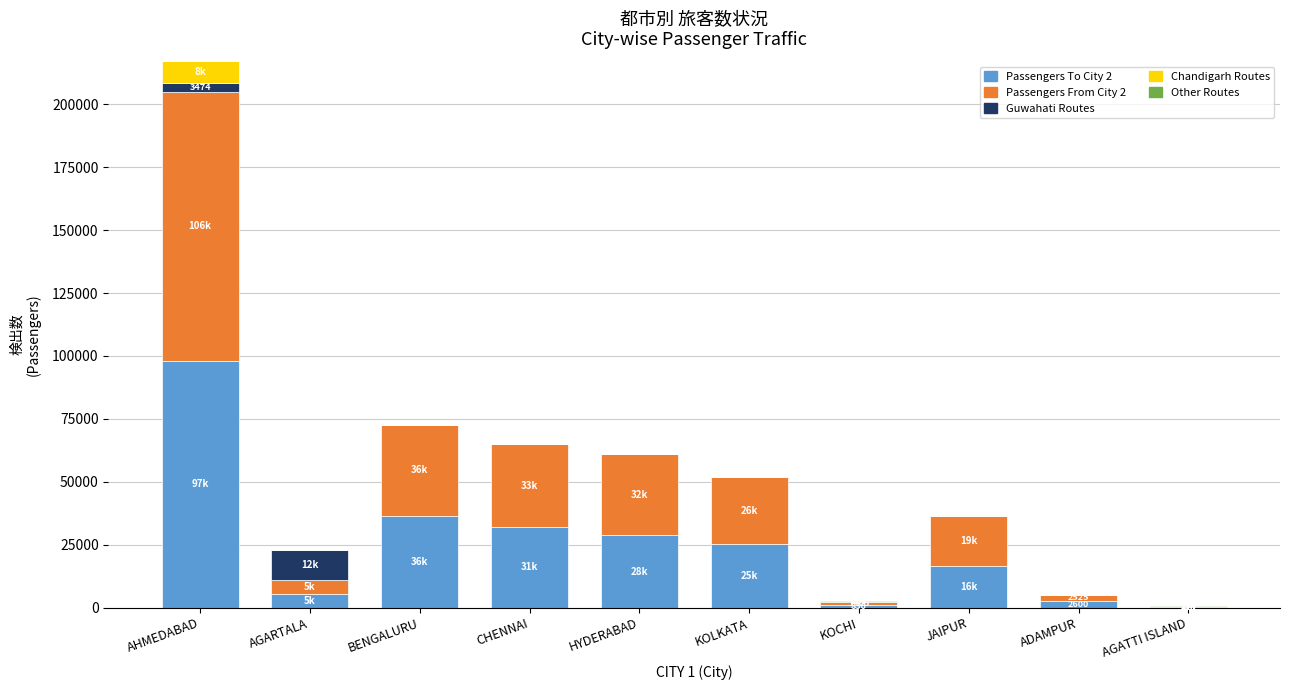

The Passengers To City 2 series shows 28655 at HYDERABAD. True or false?

True